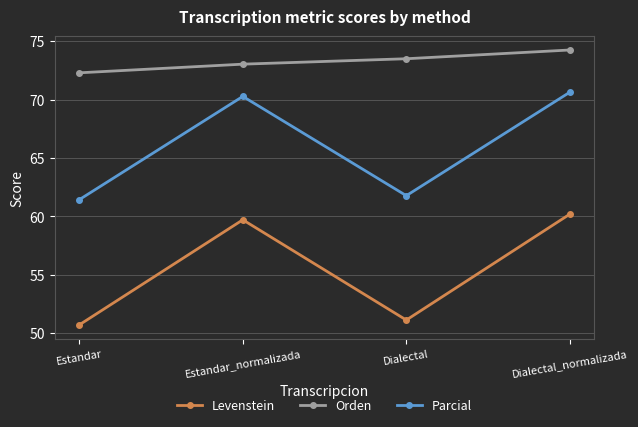

True or false: Levenstein has a value of 30.3 at Dialectal.

False